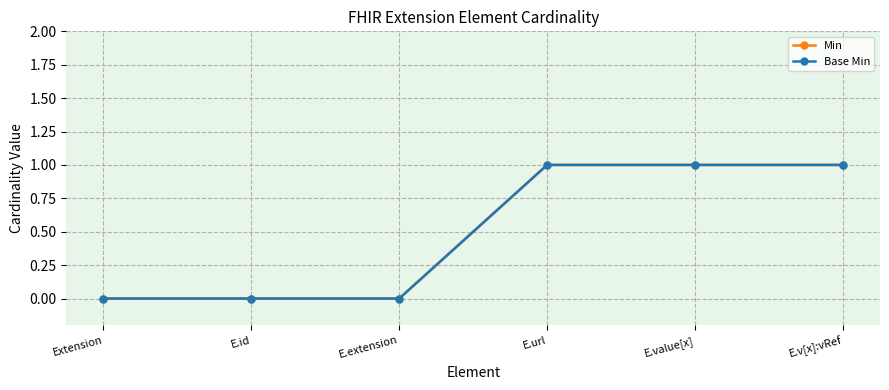

Which series has the widest spread of values?

Min